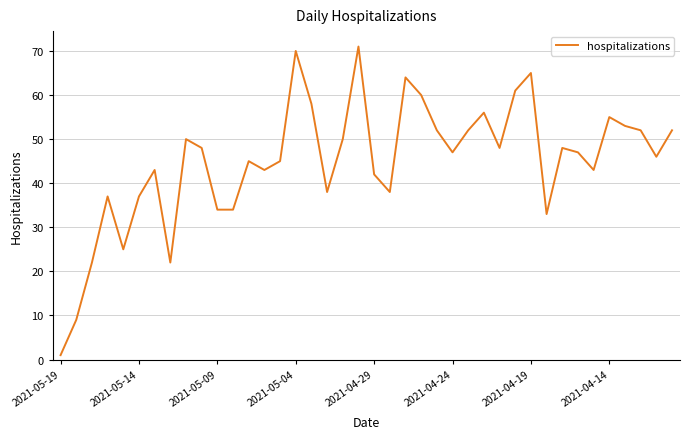

What is the difference between the maximum and minimum values?

70